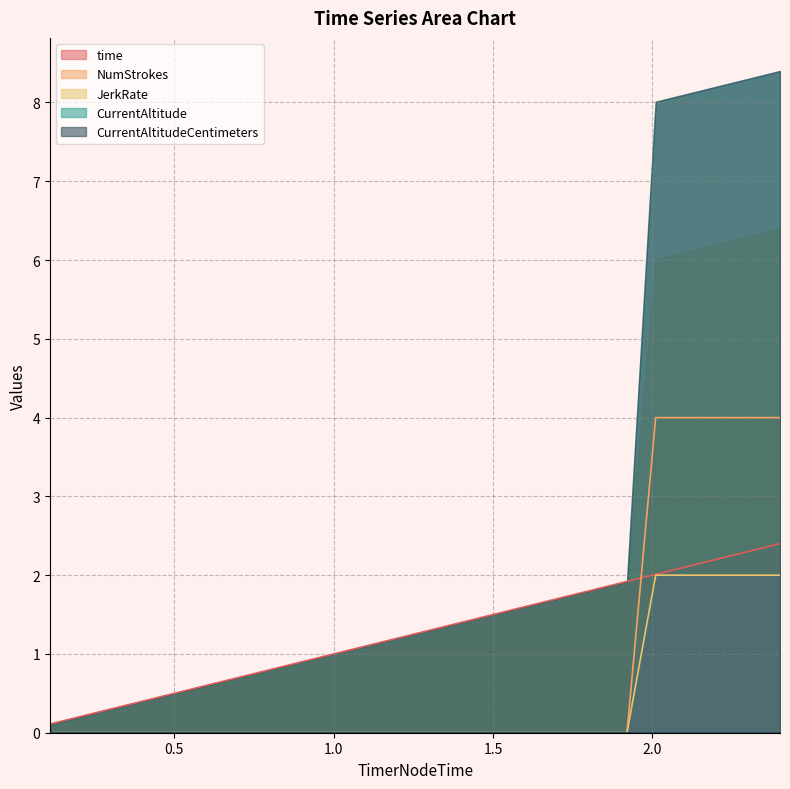

What position from the left is 0.9?

9